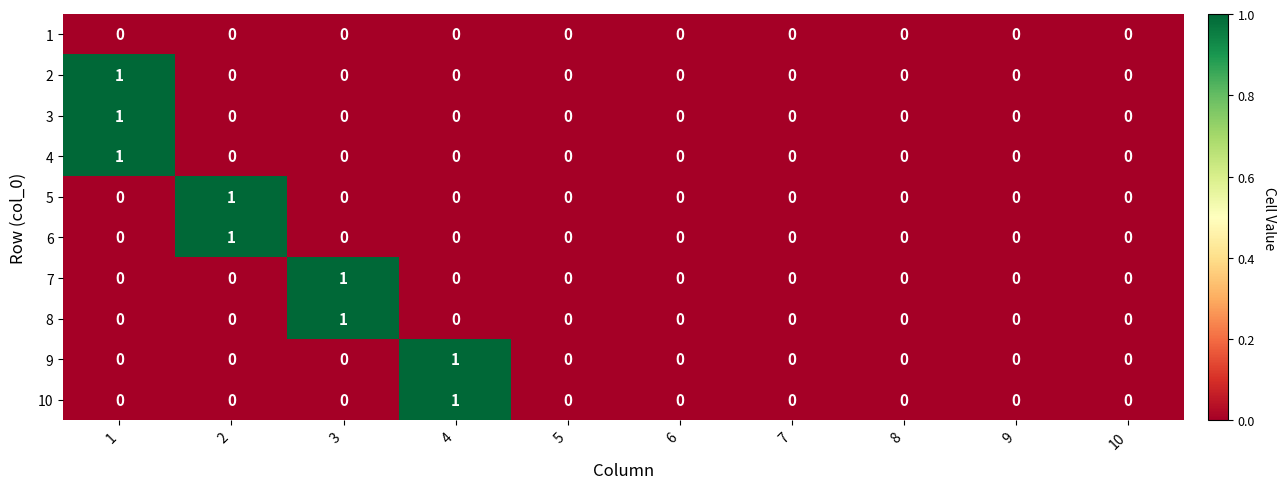

True or false: 10 has a value of 2 at 4.

False